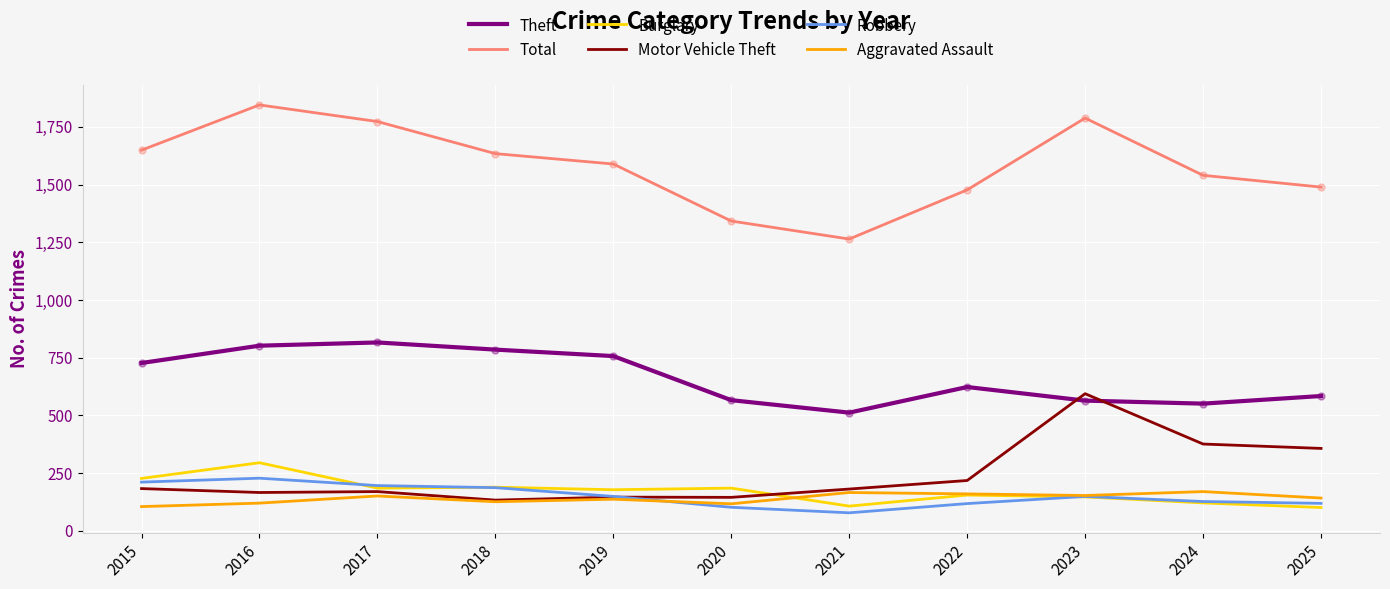

How many interior local valleys does the Total series have?

1